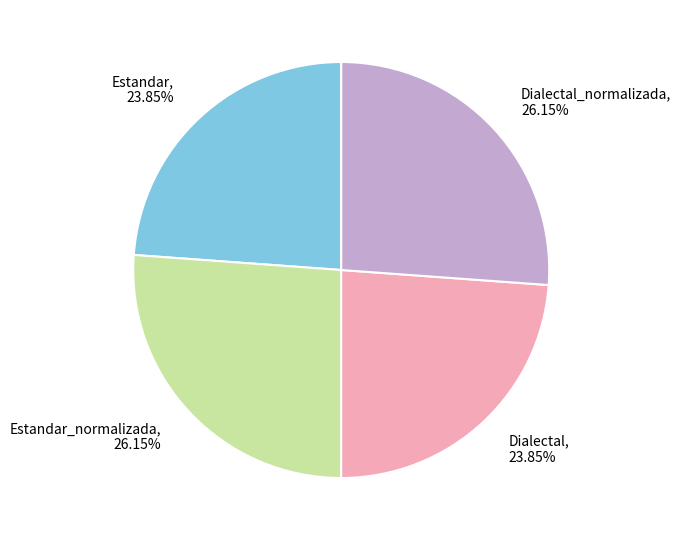

To the nearest percent, what is the combined percentage of Dialectal and Dialectal_normalizada?

50%